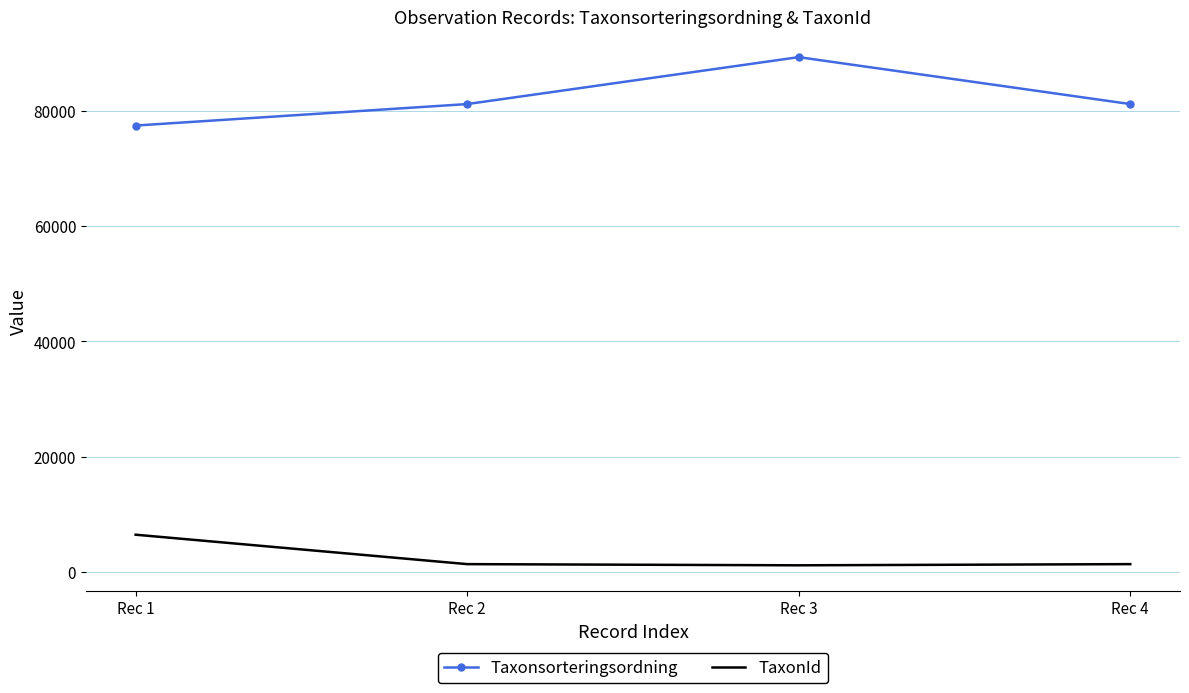

Which category has the lowest value in the Taxonsorteringsordning series?

Rec 1